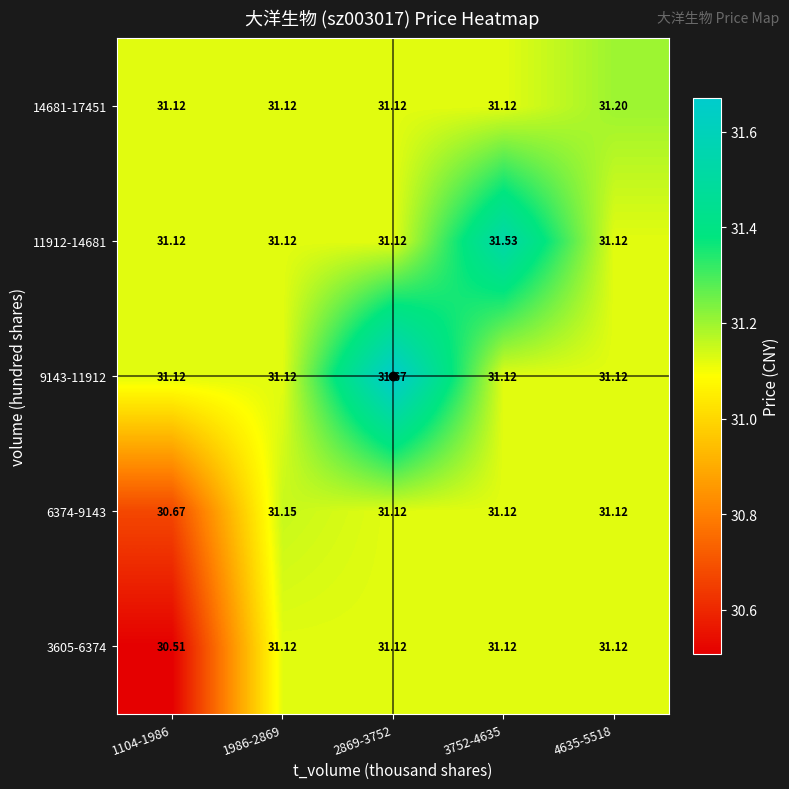

How many series are shown in this chart?

5